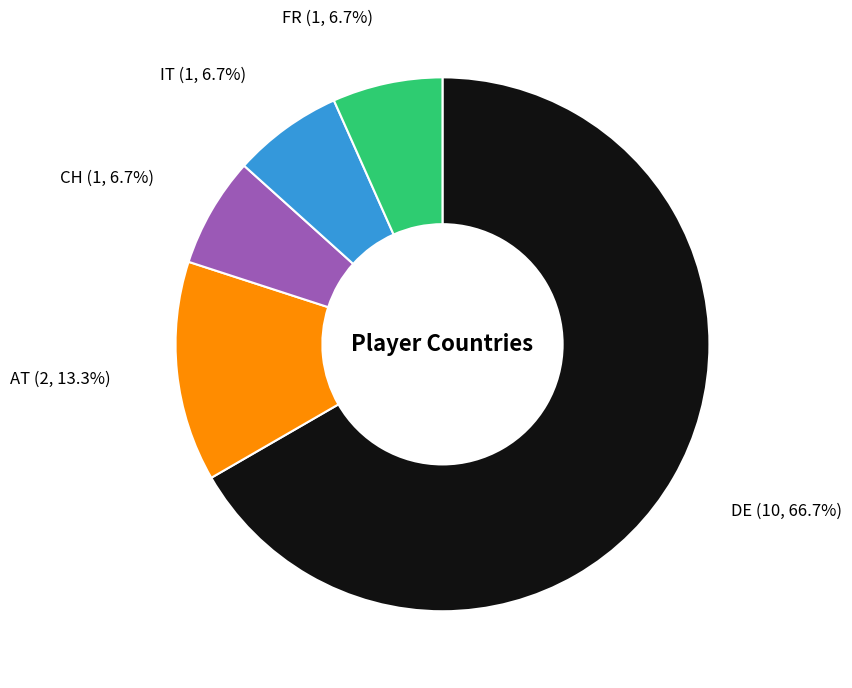

To the nearest percent, what percentage of the pie is FR?

7%